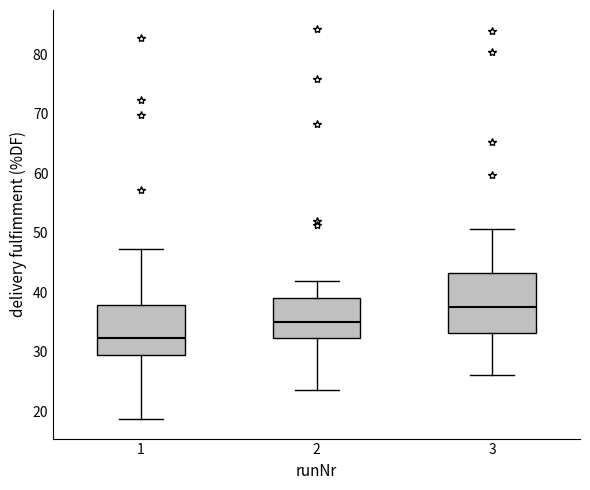

Which box's median line is the highest?

3